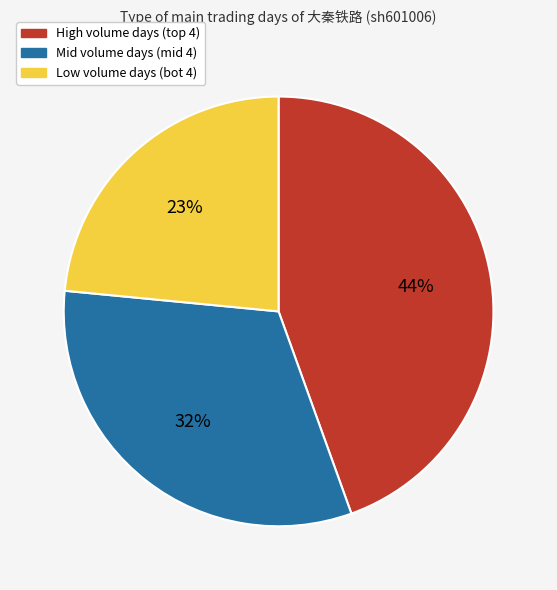

Is it true that Mid volume days (mid 4) is 32% of the pie?

True